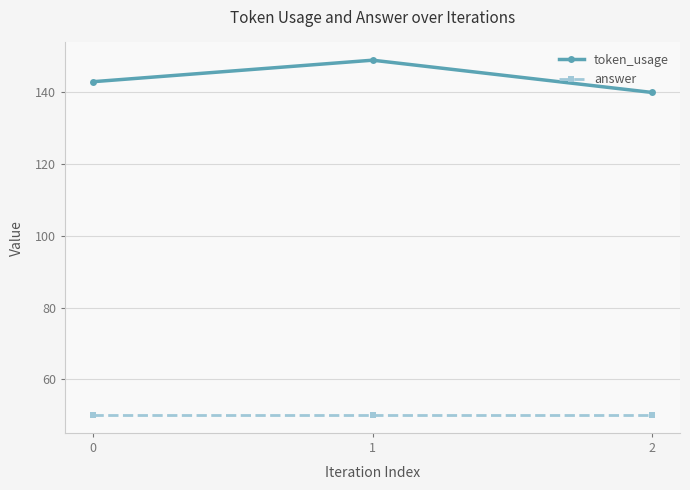

Is it true that answer equals 87 at 2?

False